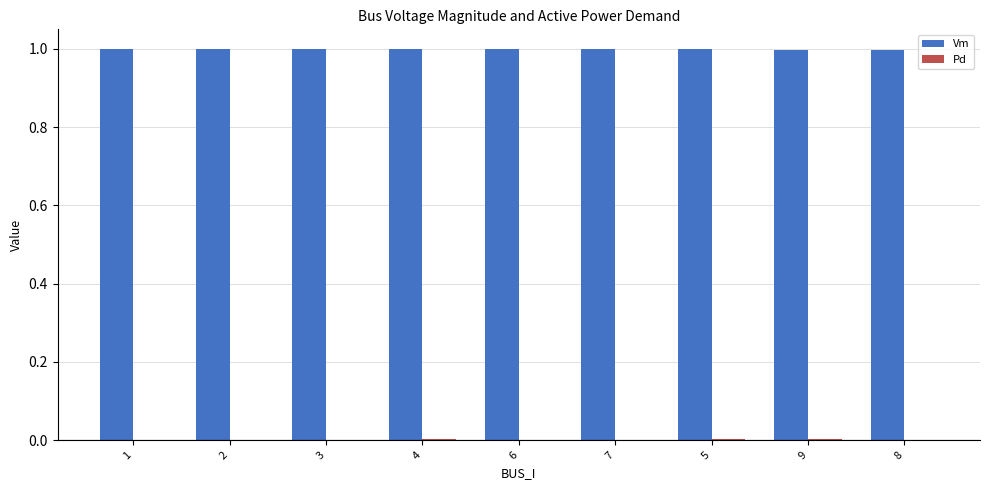

The Vm series shows 0.3 at 5. True or false?

False